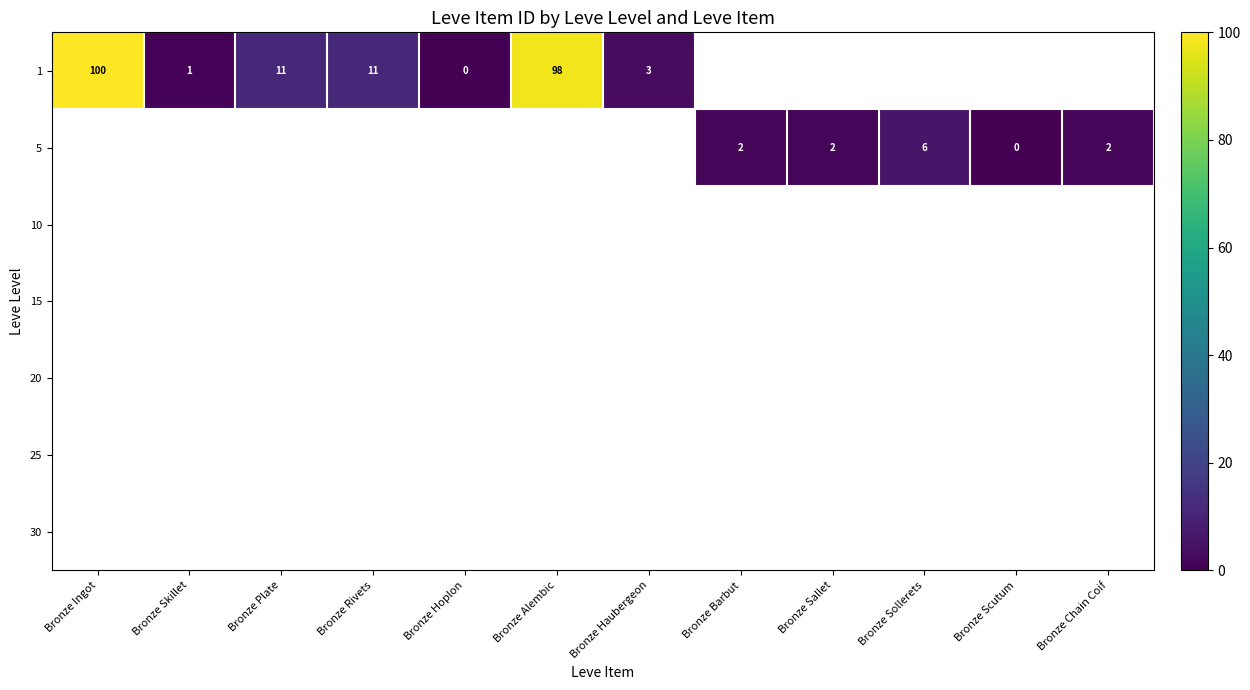

The 5 series shows 1 at Bronze Barbut. True or false?

False